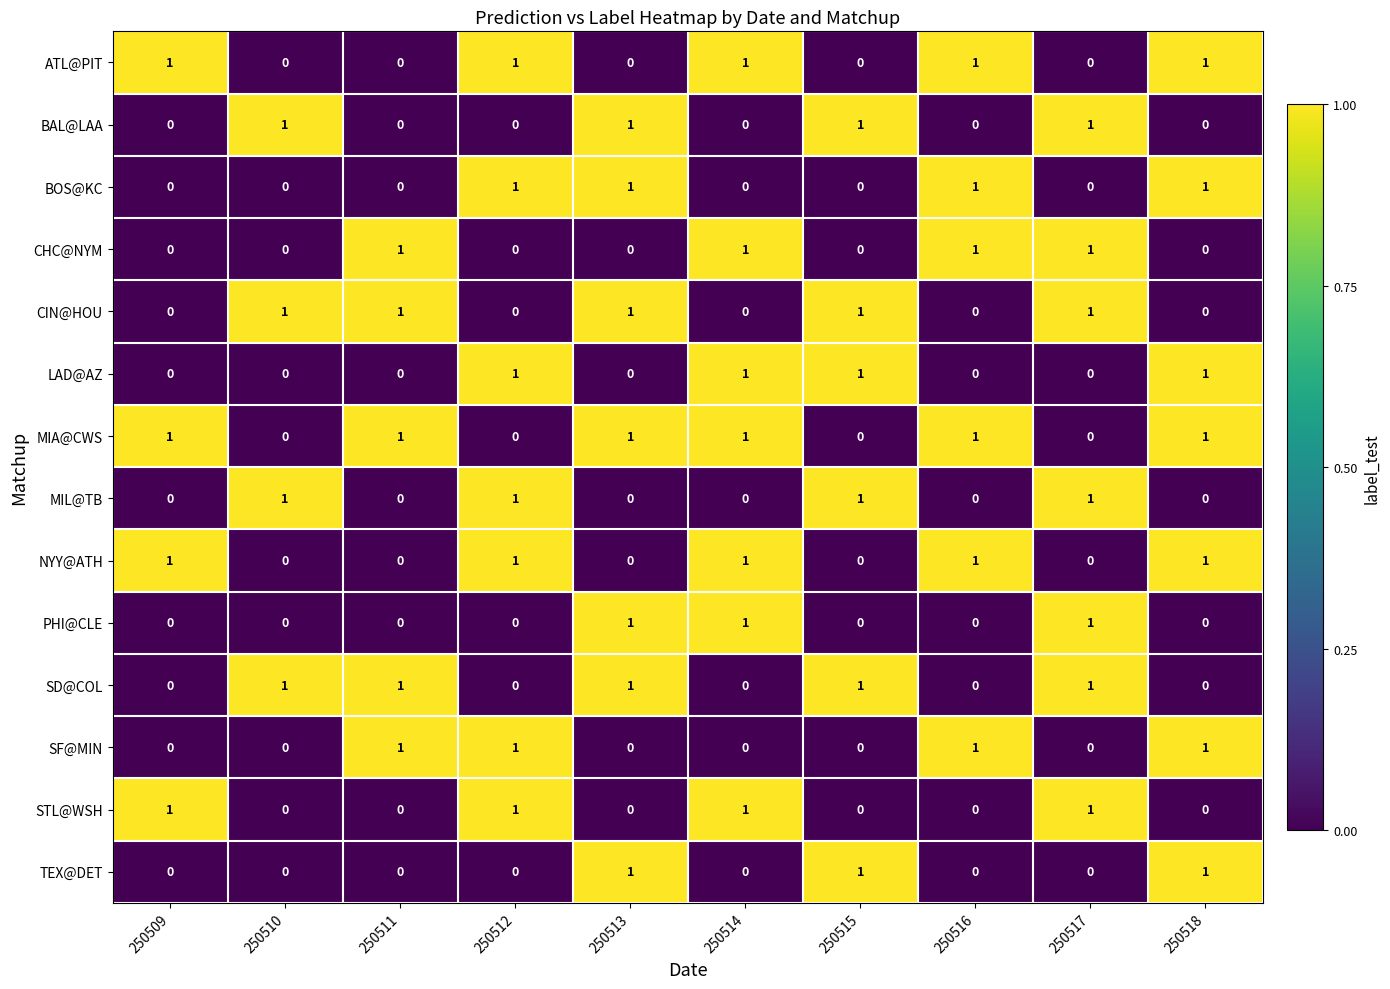

The value of CHC@NYM at 250517 is 0. True or false?

False